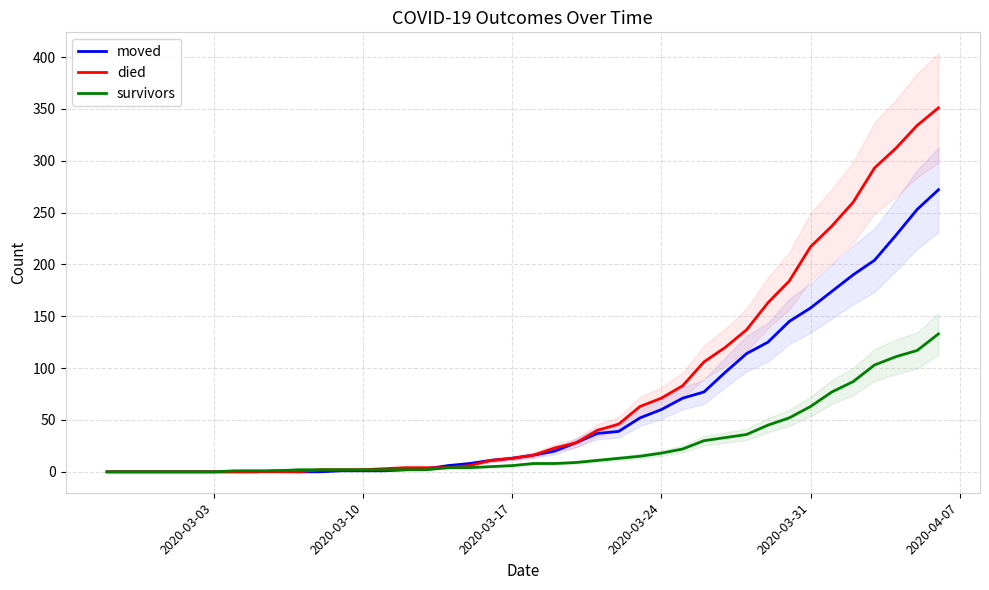

What is the highest value of the moved series?

272